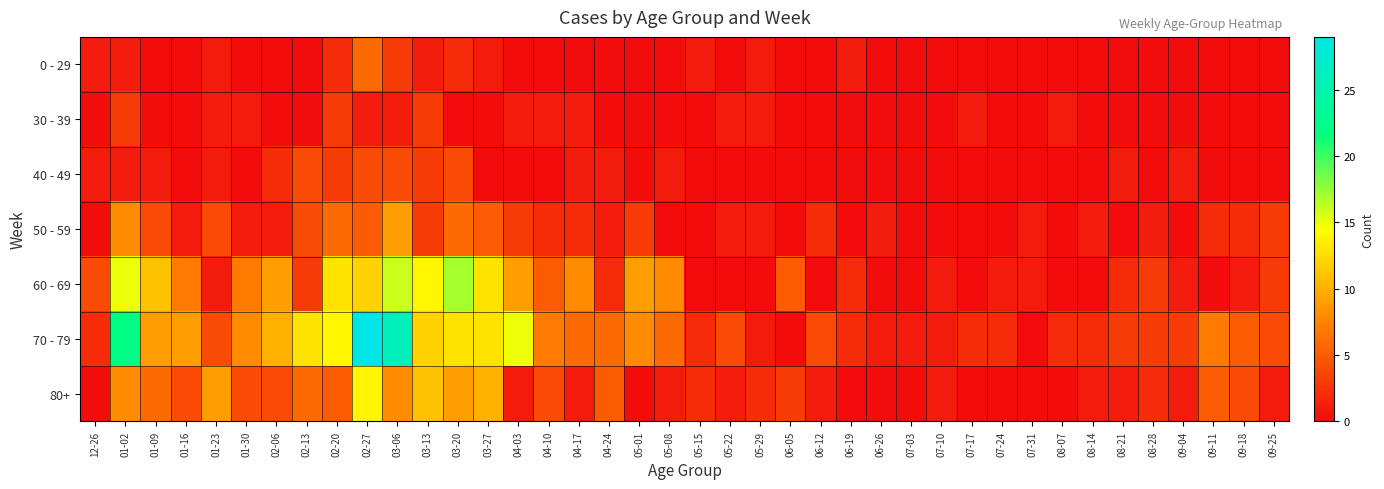

At 08-28, list the series in order from smallest to largest.

0 - 29, 30 - 39, 40 - 49, 50 - 59, 80+, 60 - 69, 70 - 79